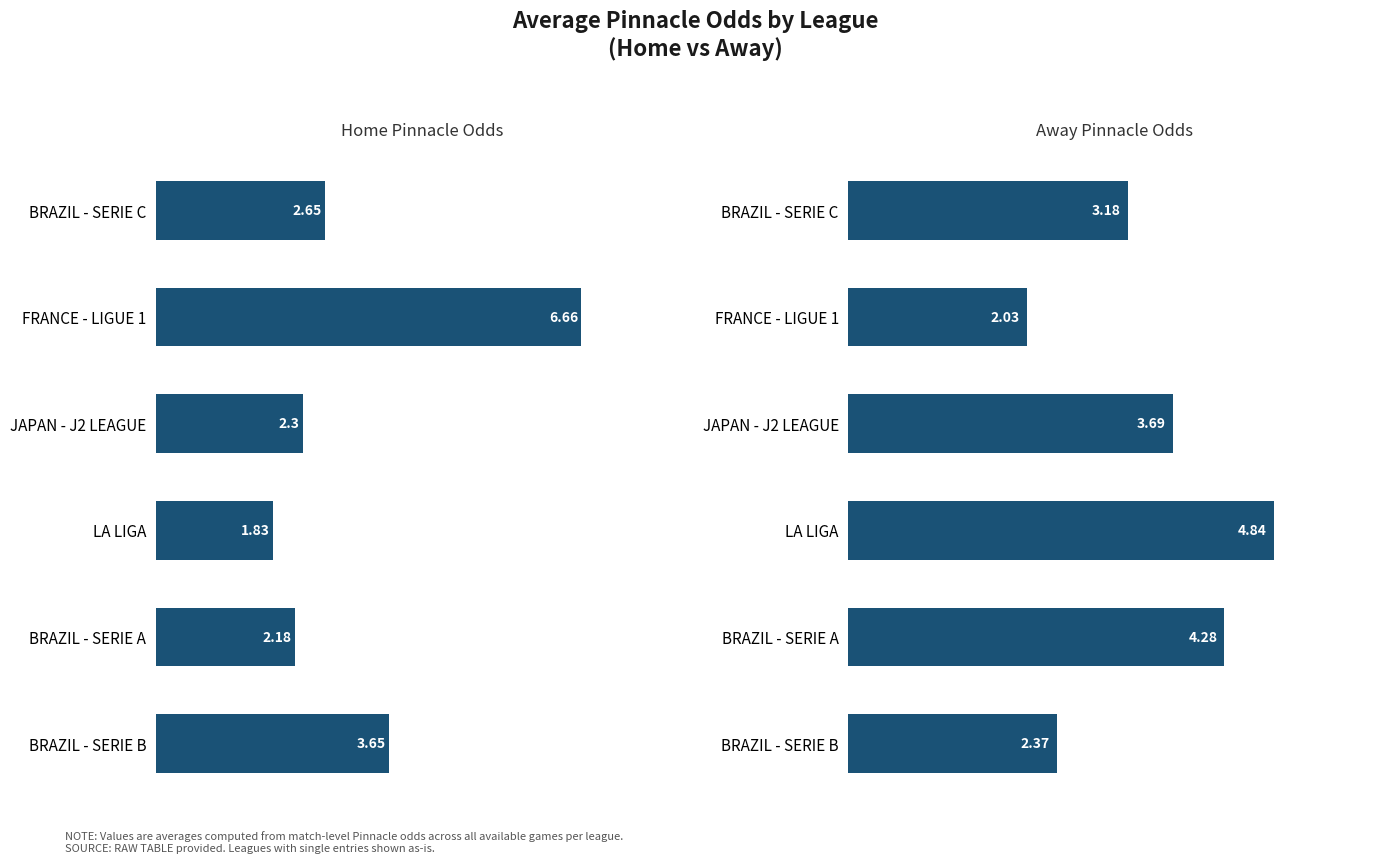

Reading left to right, extract all data points from this chart.

HOME-PINNACLE: 2.6	6.7	2.3	1.8	2.2	3.6
AWAY-PINNACLE: 3.2	2.0	3.7	4.8	4.3	2.4